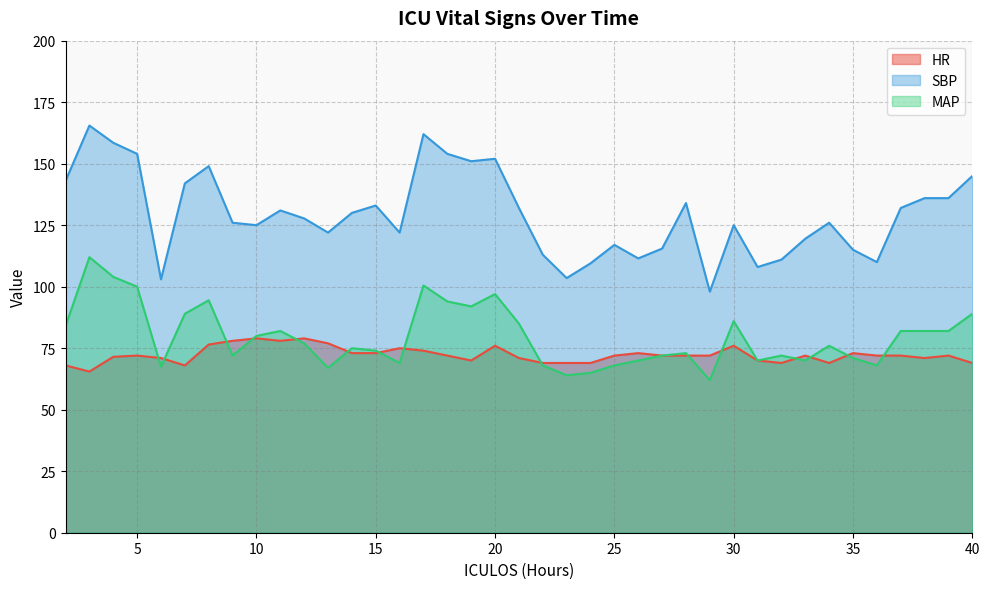

At which category does MAP reach its first local peak?

3